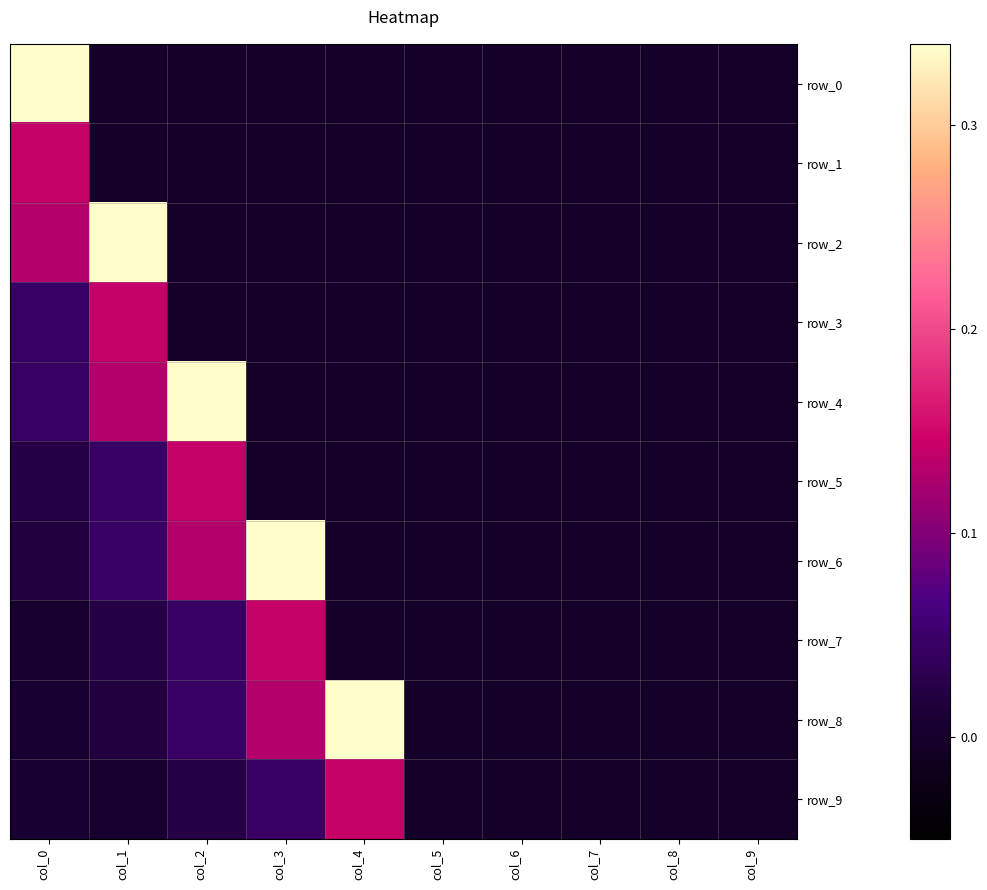

What is the difference between the maximum and minimum values in the row_2 series?

0.3